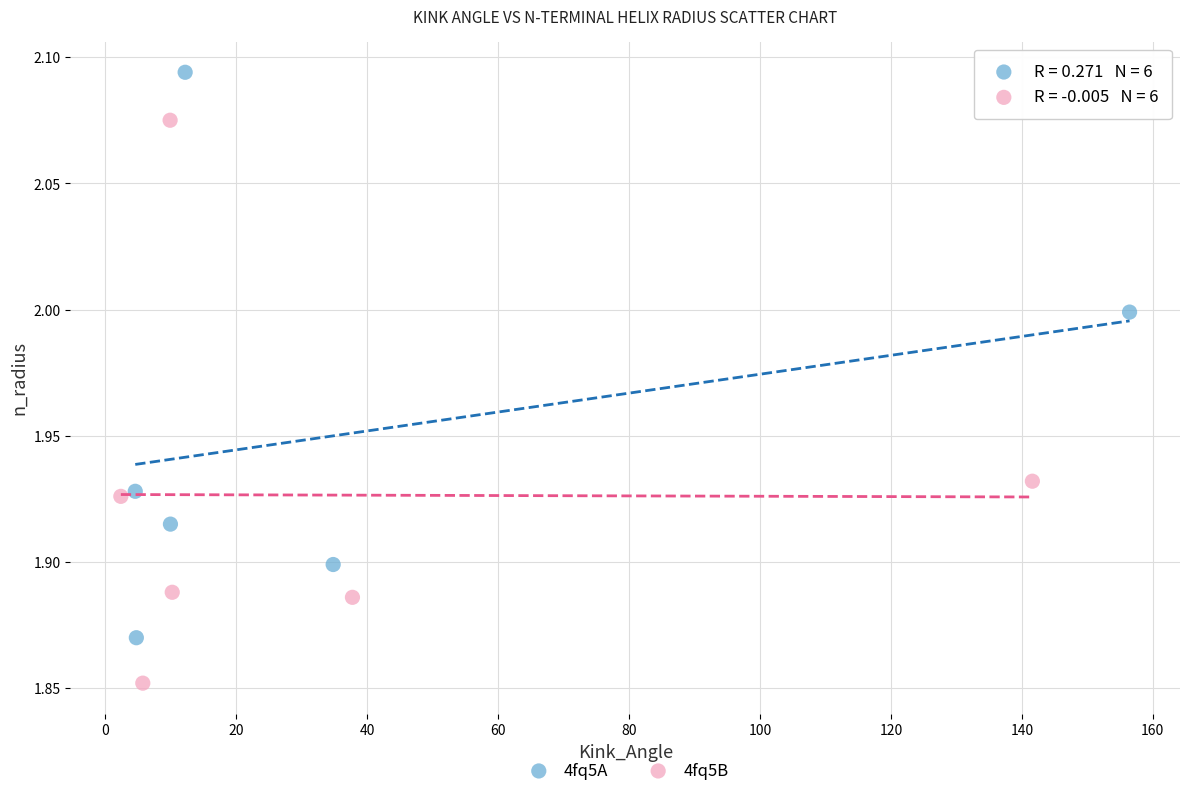

Which series reaches the minimum Y coordinate?

4fq5B